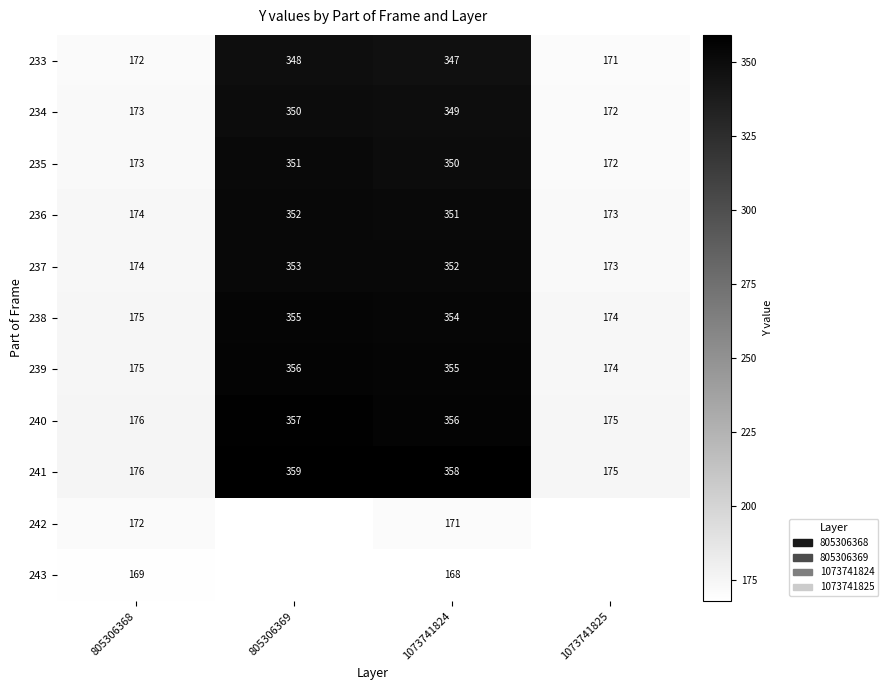

How many data points in 235 are less than 350?

2